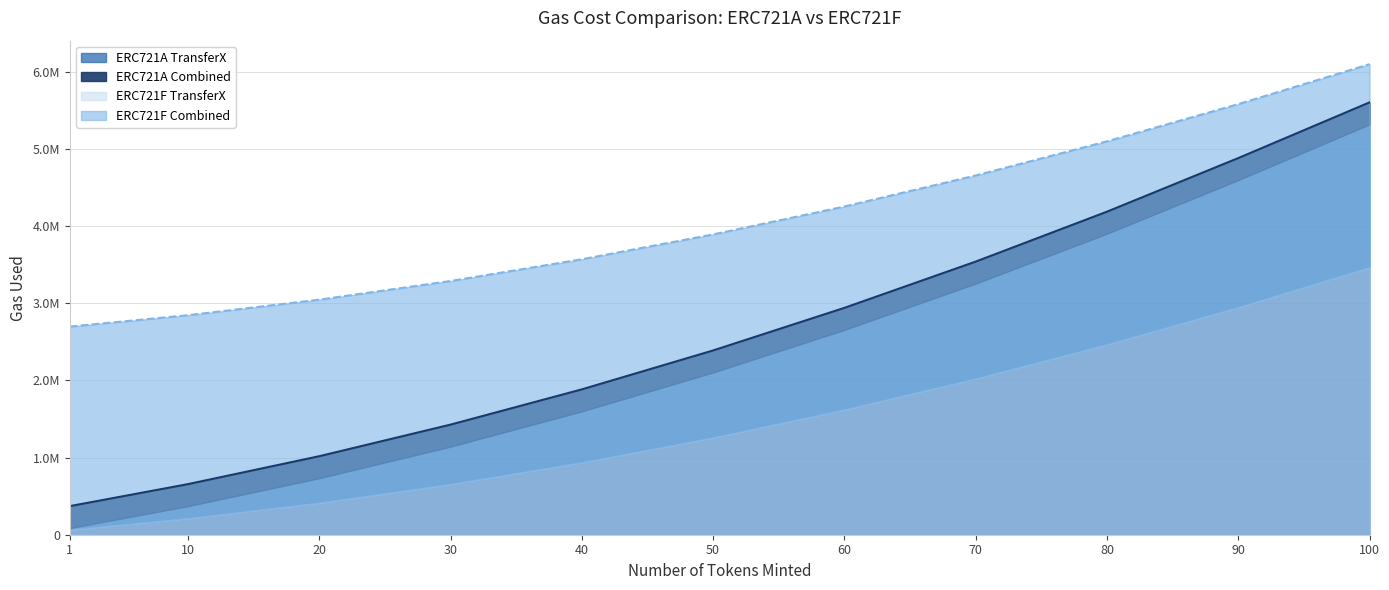

Which label corresponds to the smallest value in the chart?

1